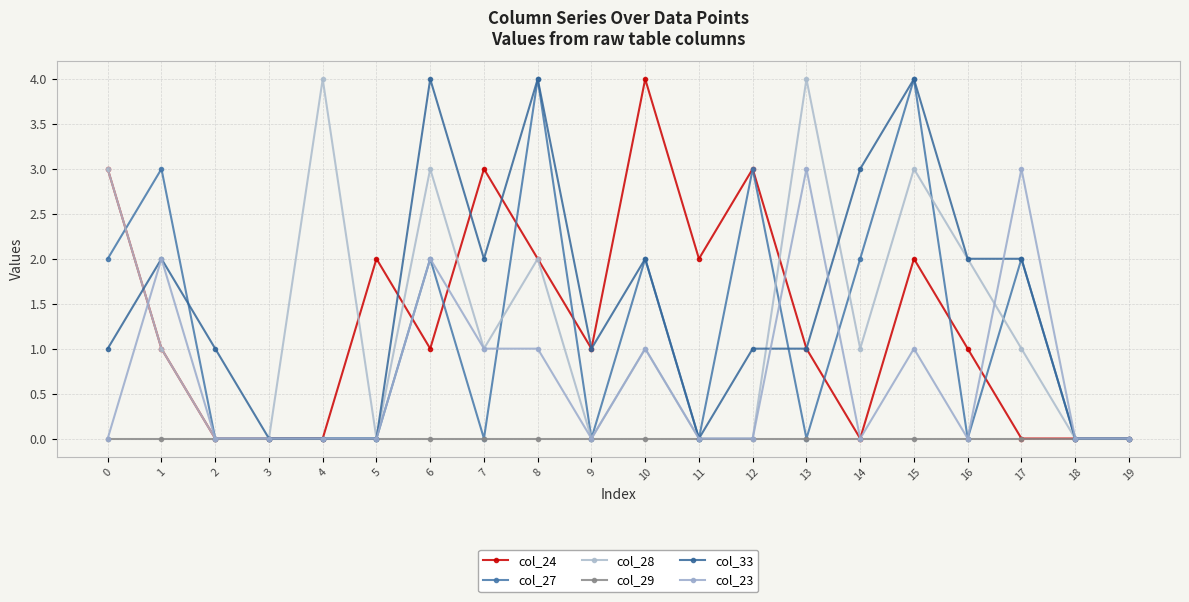

What is the greatest value displayed?

4